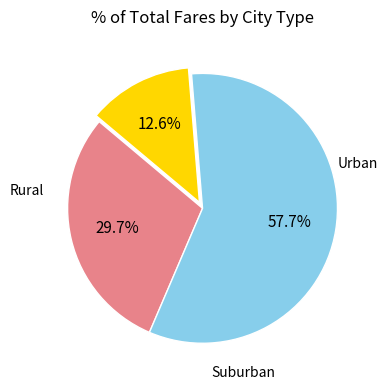

Does any single category account for the majority?

Yes